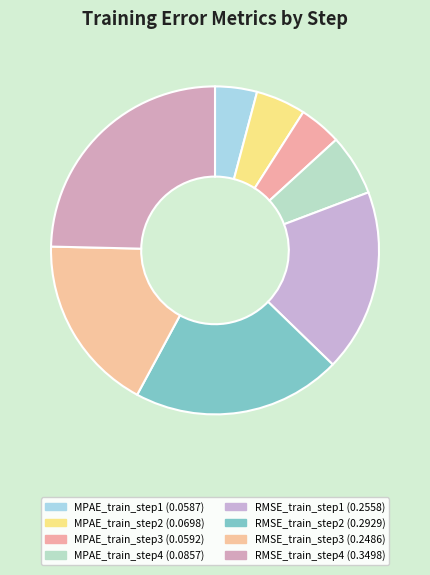

The MPAE_train_step1 slice represents 15% of the pie. True or false?

False